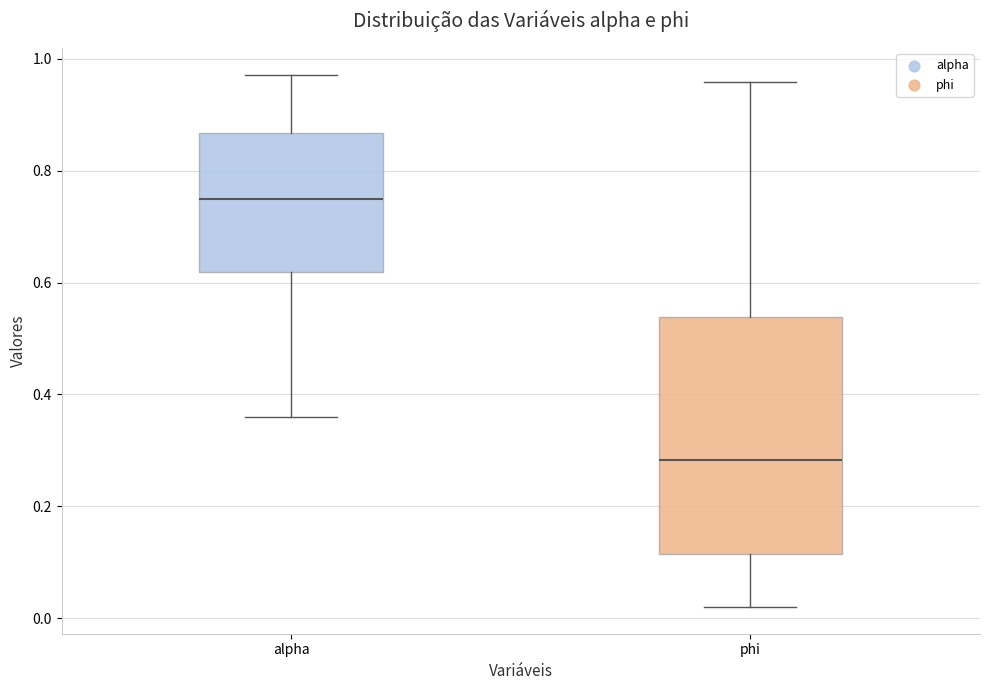

Reading left to right, transcribe this box plot: for each box, give where its median line is, the range the box spans, and where its two whiskers end, as read against the y-axis. The values are not printed on the chart, so give them approximately, as read against the axis.

alpha: median 0.76, box 0.62 to 0.86, whiskers 0.36 to 0.98
phi: median 0.28, box 0.12 to 0.54, whiskers 0.02 to 0.96